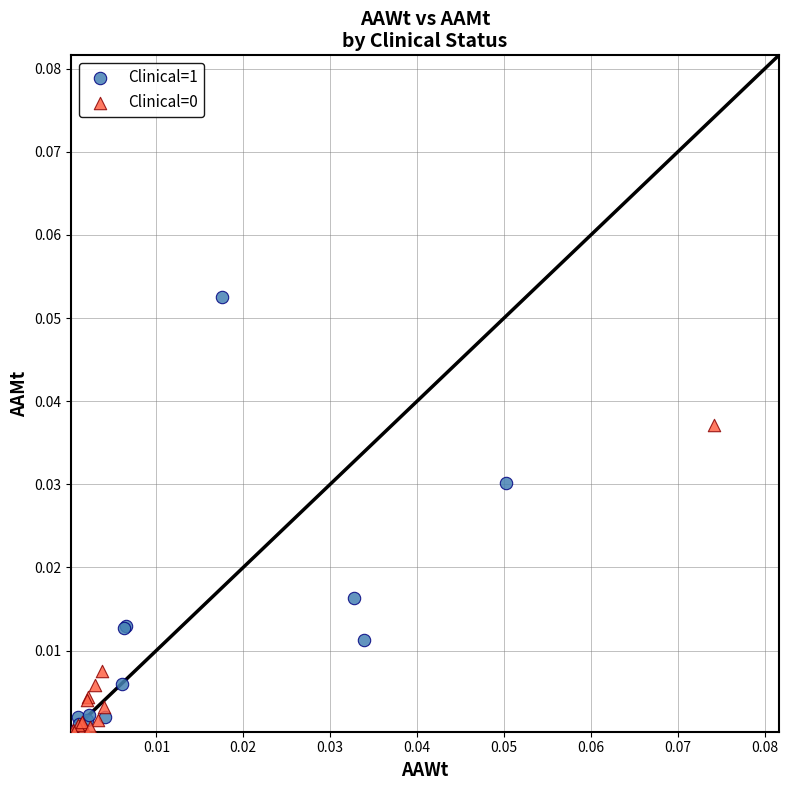

Which series contains the highest Y value?

Clinical=1